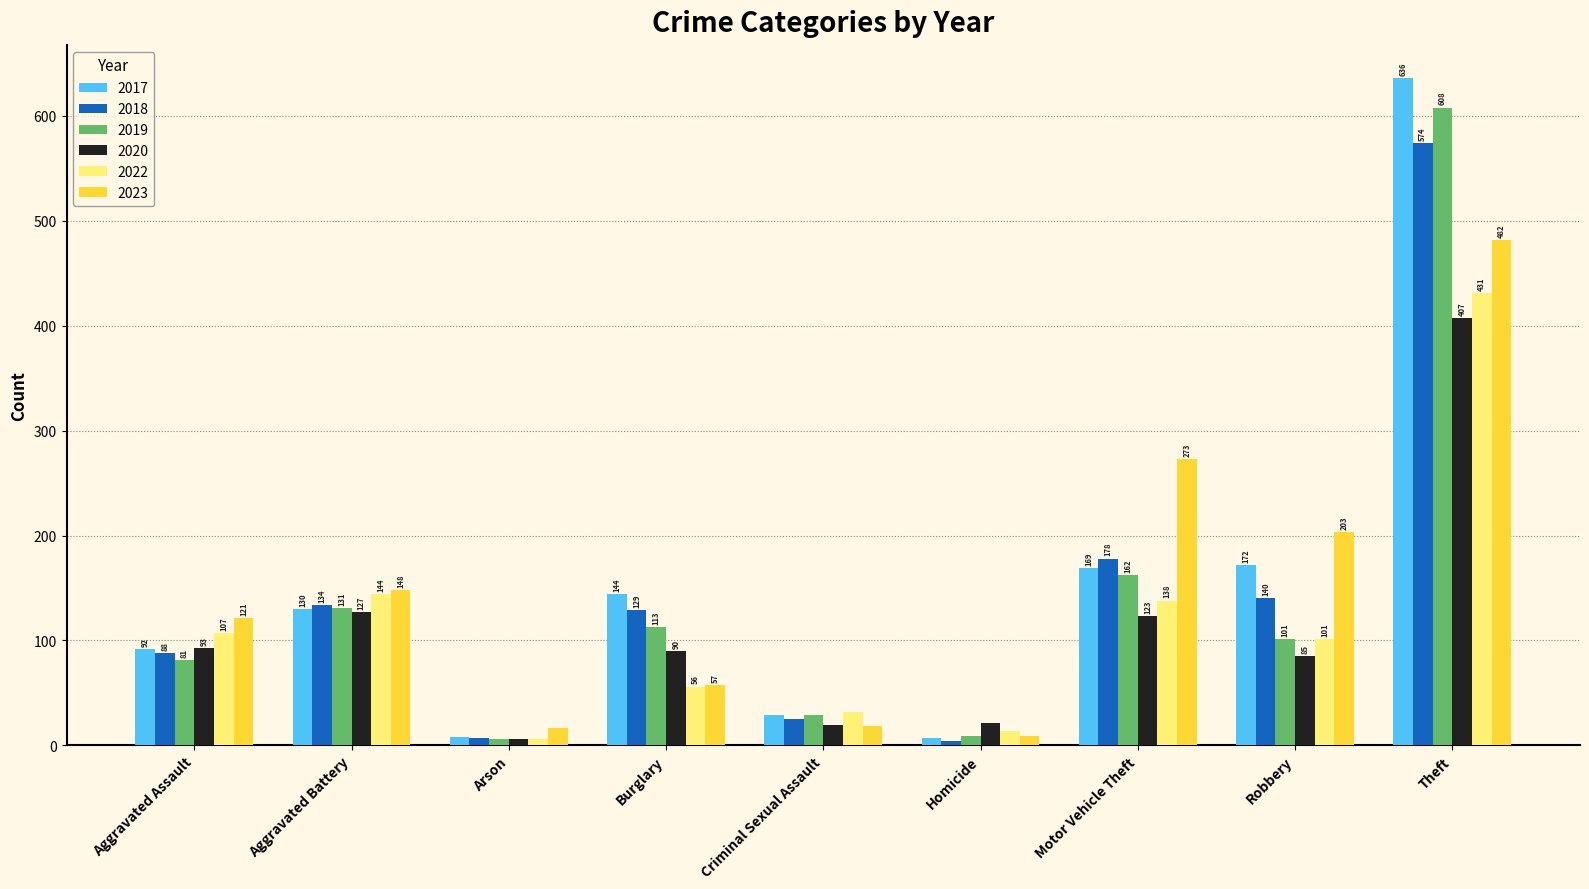

Which series has the widest spread of values?

2017